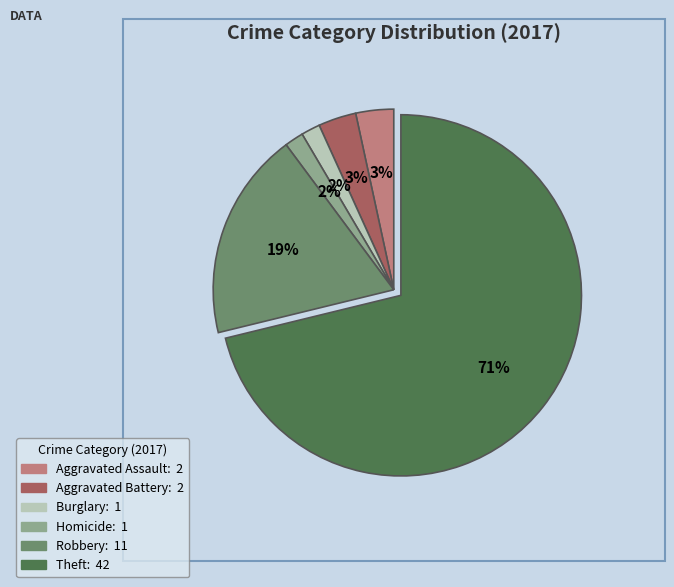

Is there any slice that represents more than half of the pie?

Yes